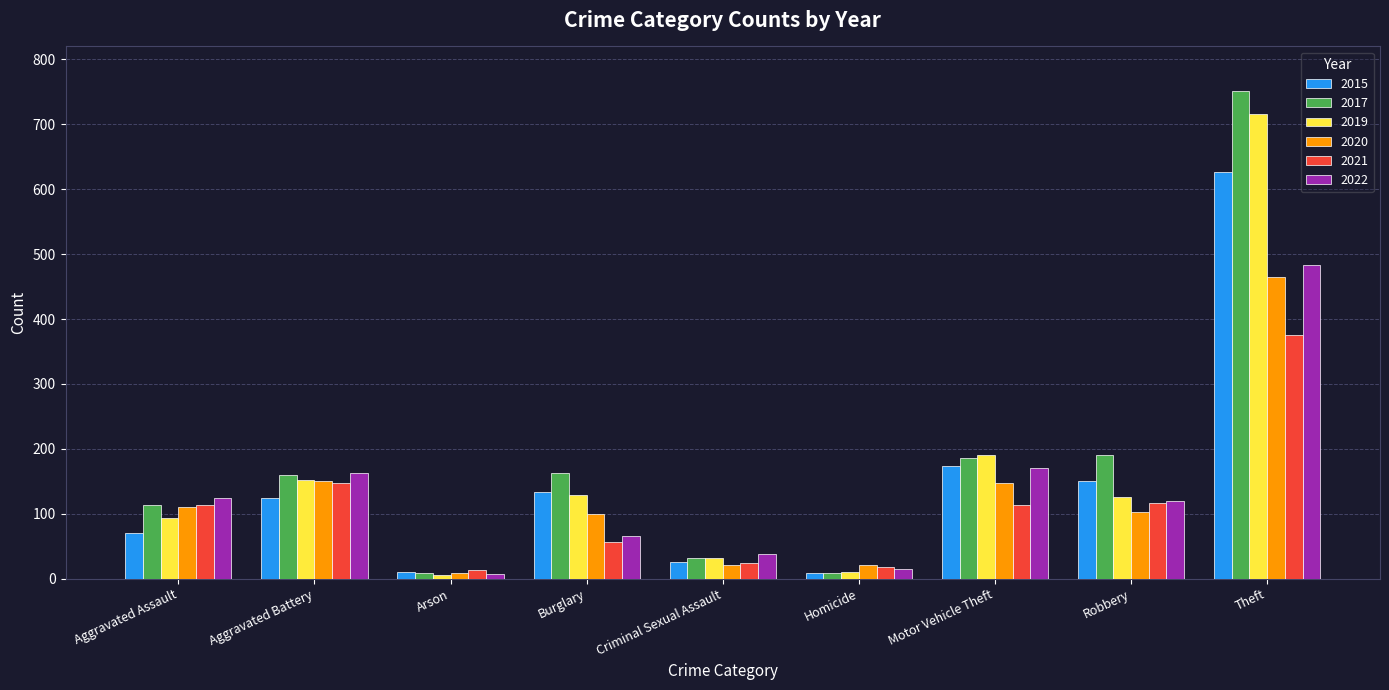

The value of 2017 at Arson is 8. True or false?

True